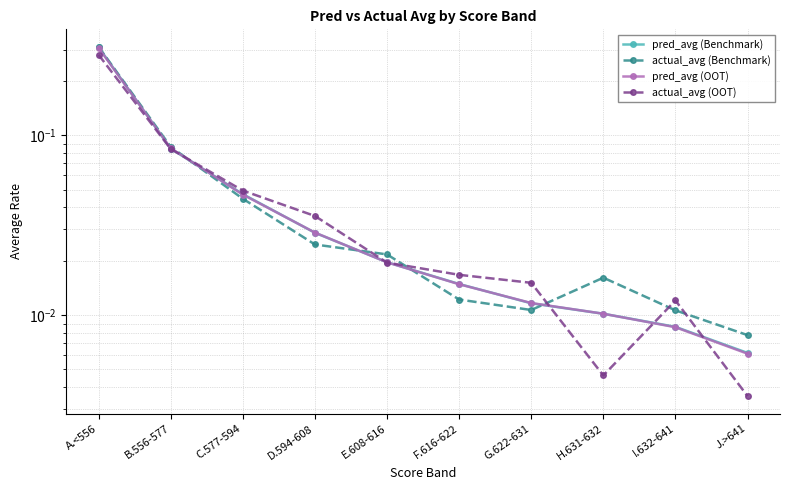

Rank the categories by pred_avg (Benchmark) value from highest to lowest.

A.<556, B.556-577, C.577-594, D.594-608, E.608-616, F.616-622, G.622-631, H.631-632, I.632-641, J.>641